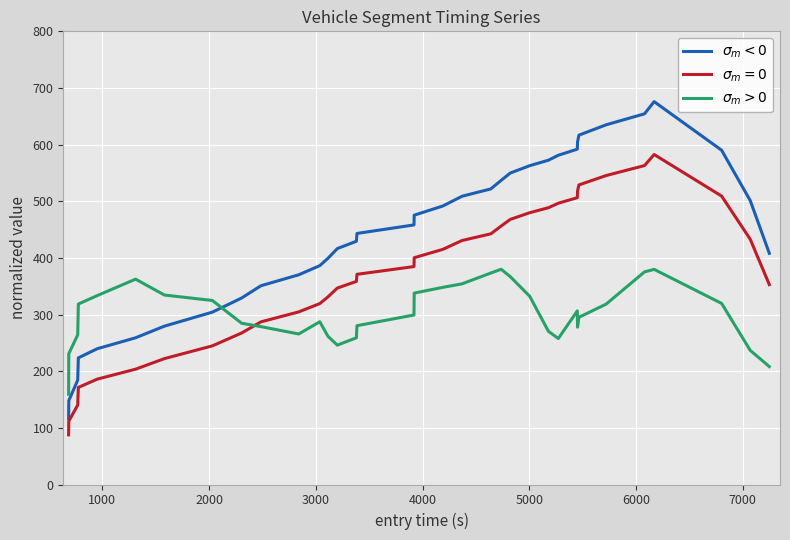

What is the maximum value shown in the chart?

675.9